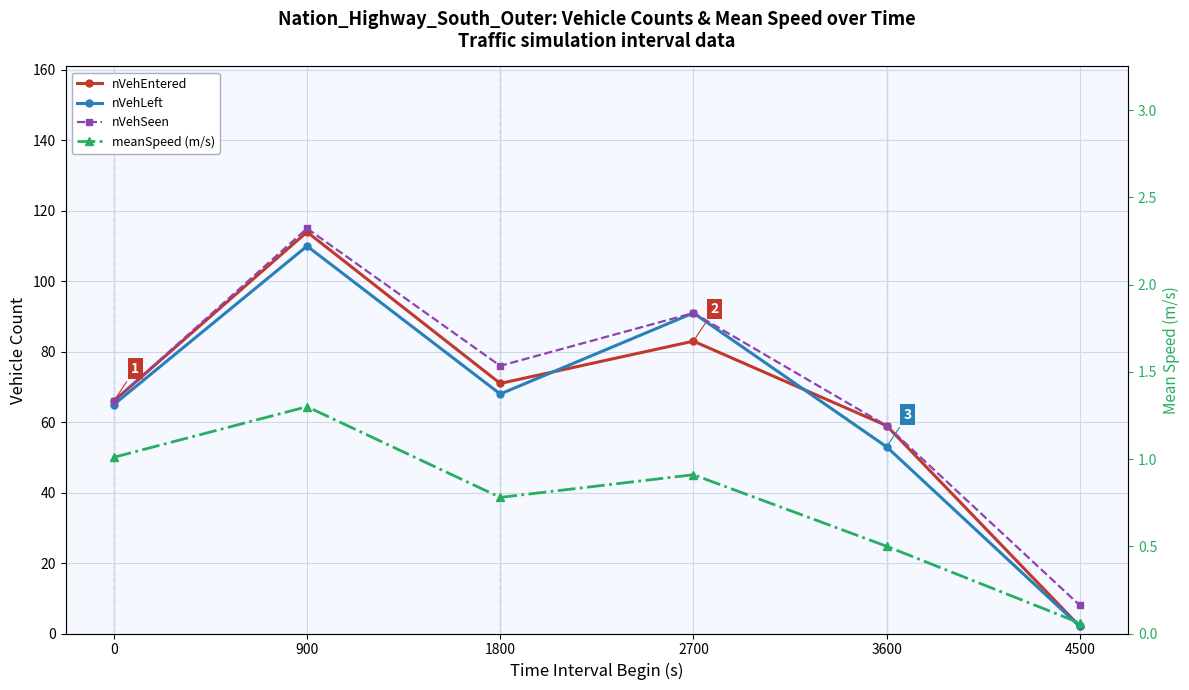

What is the total value across all series at 3600?

171.5